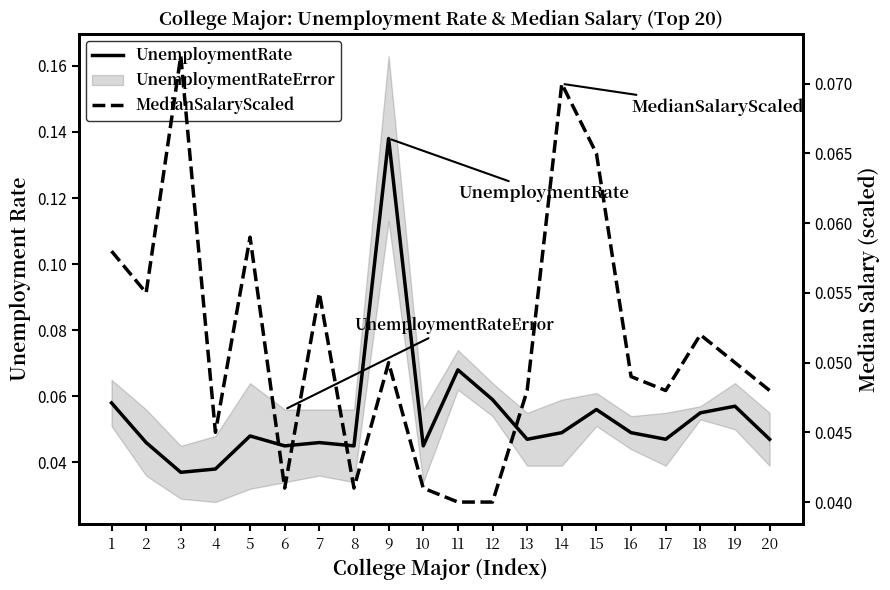

What is the greatest value displayed?

0.1